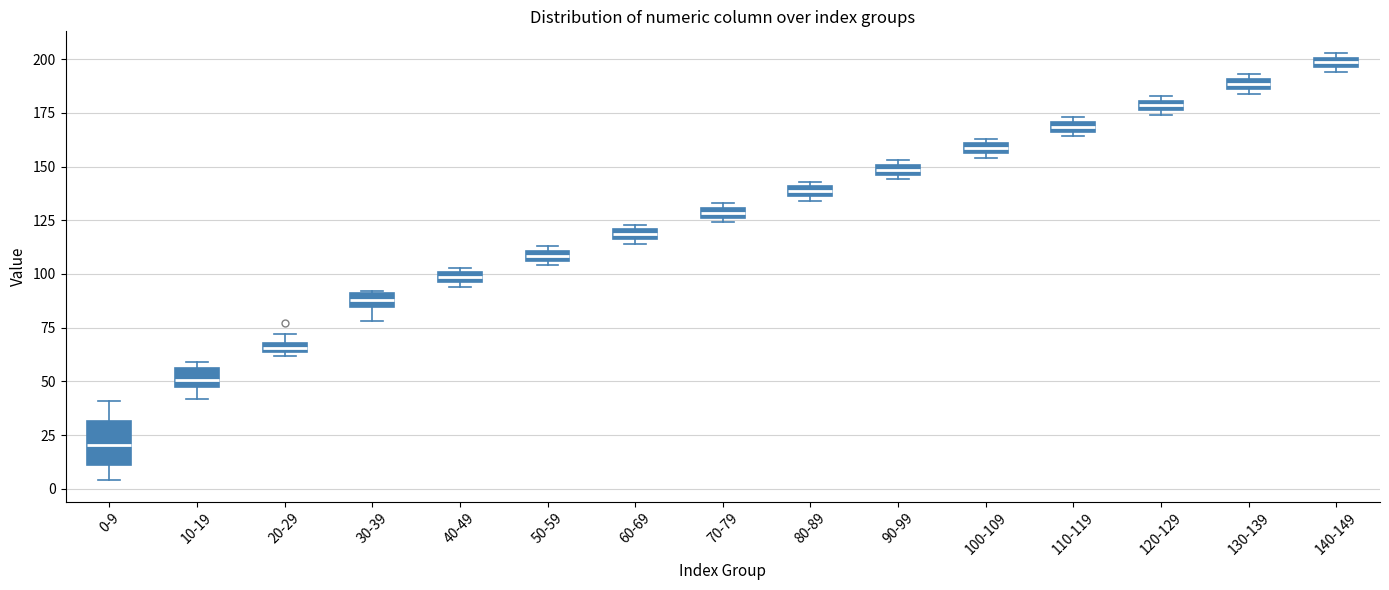

Where is the upper edge of the box for 40-49 on the y-axis? The values are not printed on the chart, so give them approximately, as read against the axis.

100